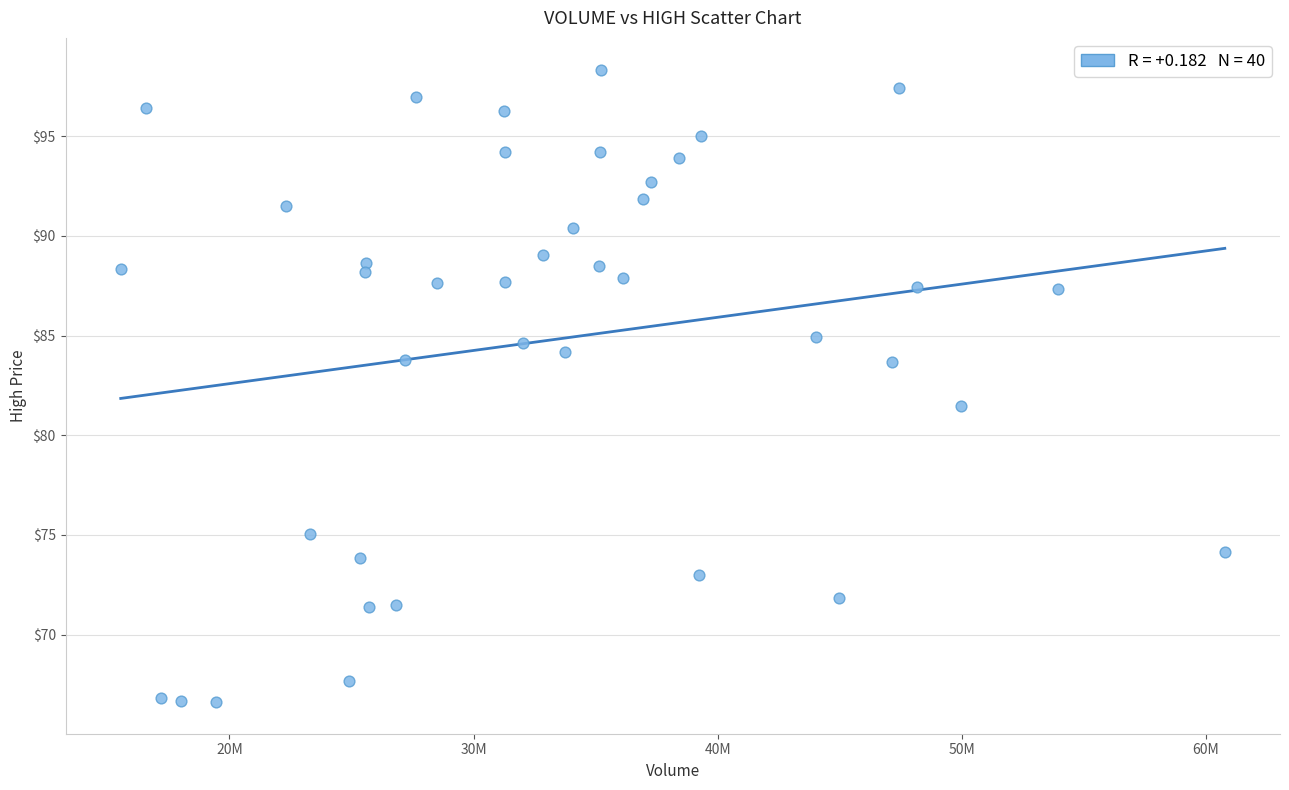

What Y value in the scatter plot is closest to 82?

81.5